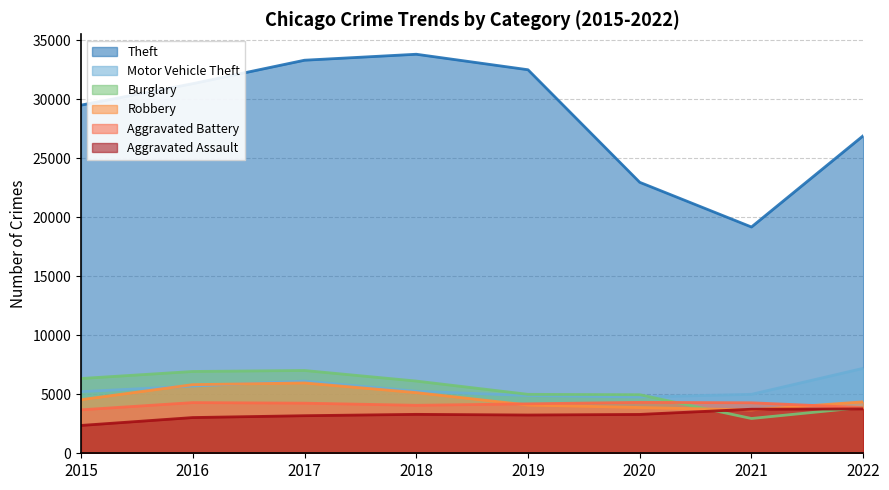

How many data points in Aggravated Assault are less than 3292?

4